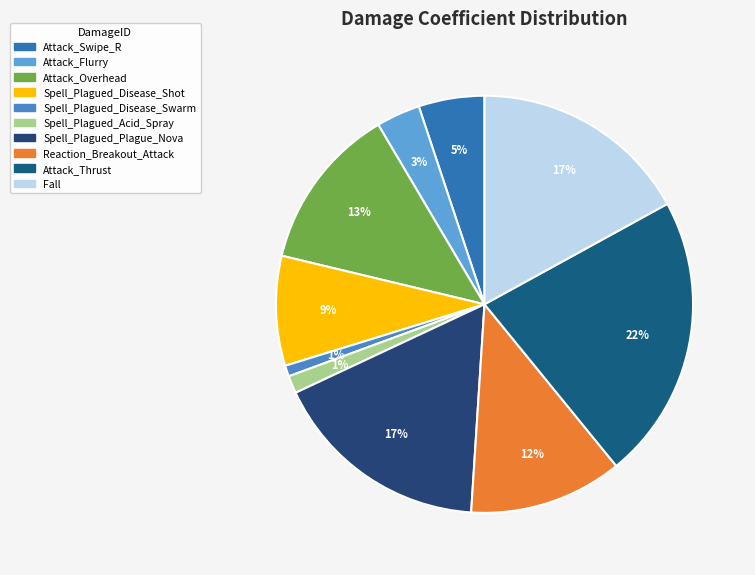

Does any single category account for the majority?

No